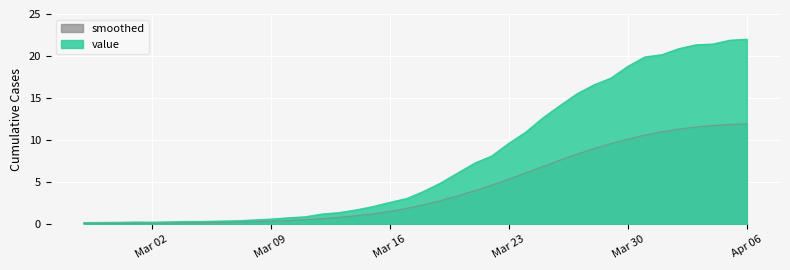

At which label is the value closest to 11?

2020-03-24